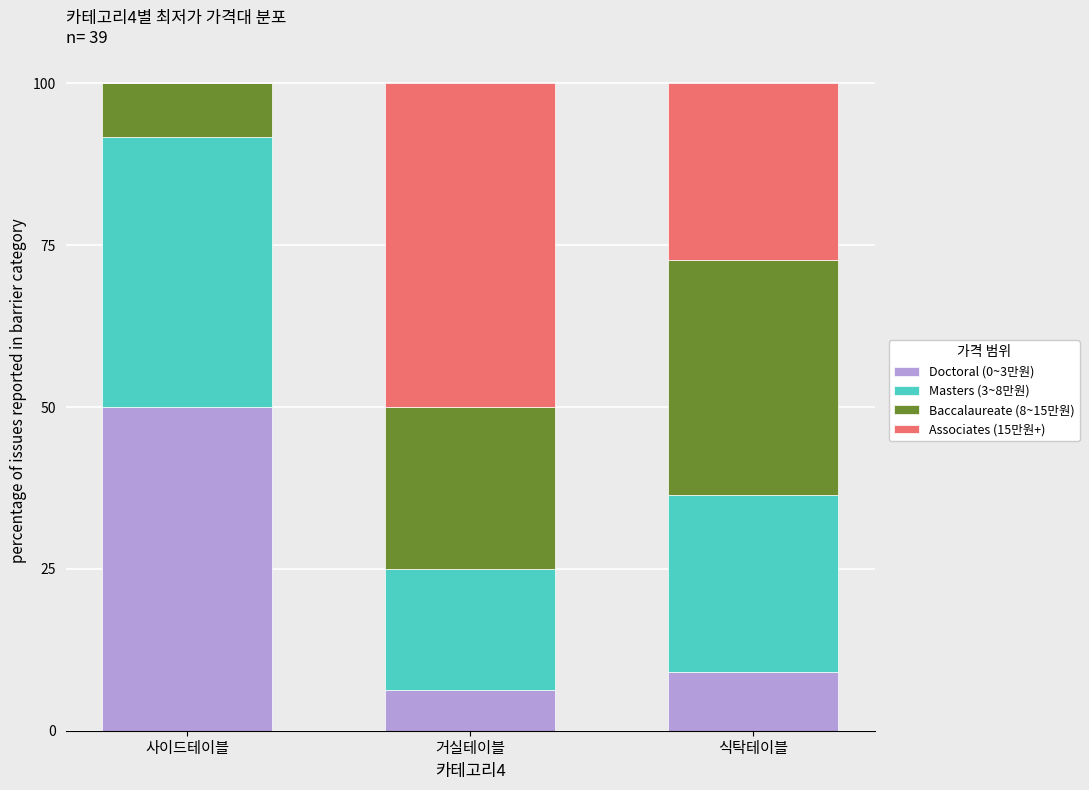

What is the maximum value for Doctoral (0~3만원)?

50.0